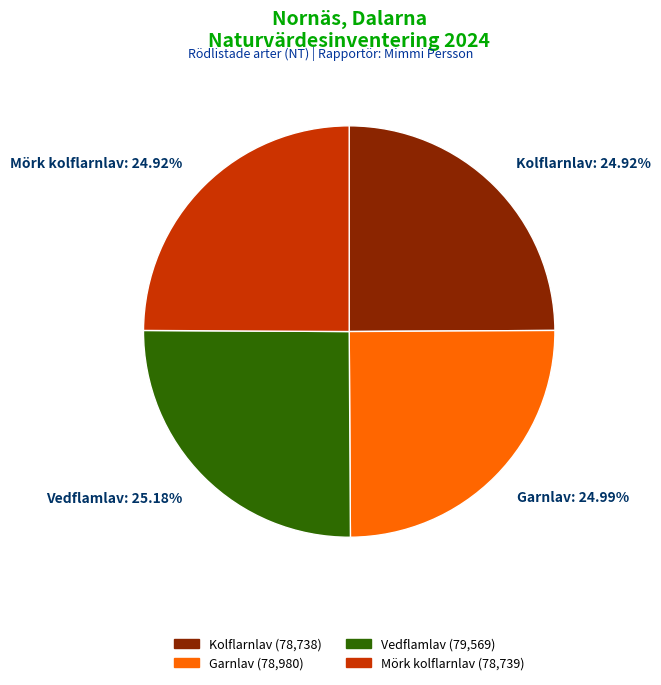

Does Kolflarnlav: 24.92% account for over 50% of the chart?

No